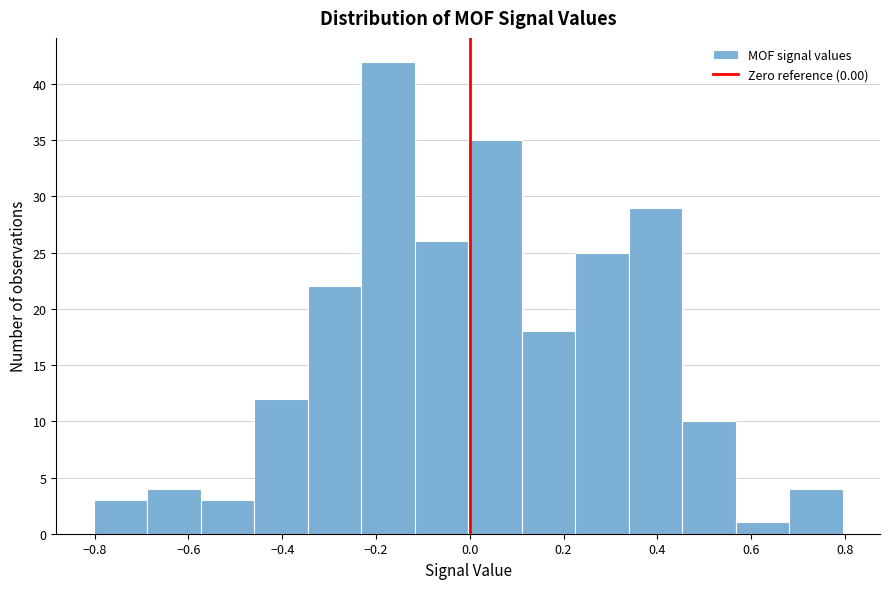

How tall is the bar that spans -0.24 to -0.12 on the x-axis? Neither the bar edges nor the heights are printed on the chart, so give them approximately, as read against the axes.

42